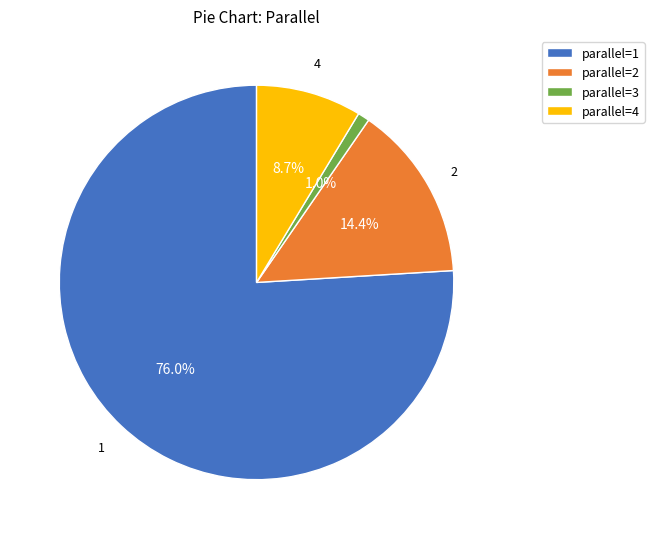

How many segments does this pie chart have?

4